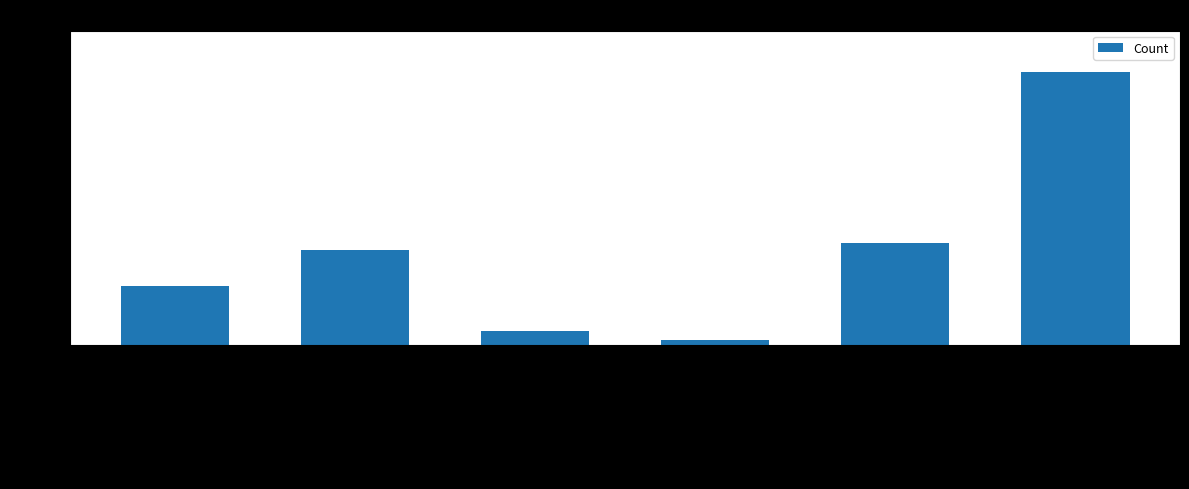

What is the sum of the values at Robbery and Aggravated Assault?

531